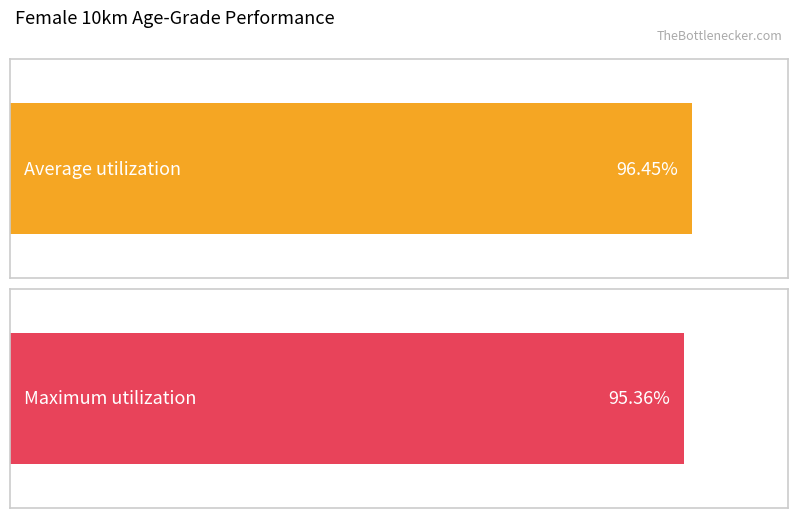

Rank the series by their maximum value, from highest to lowest.

Average utilization, Maximum utilization